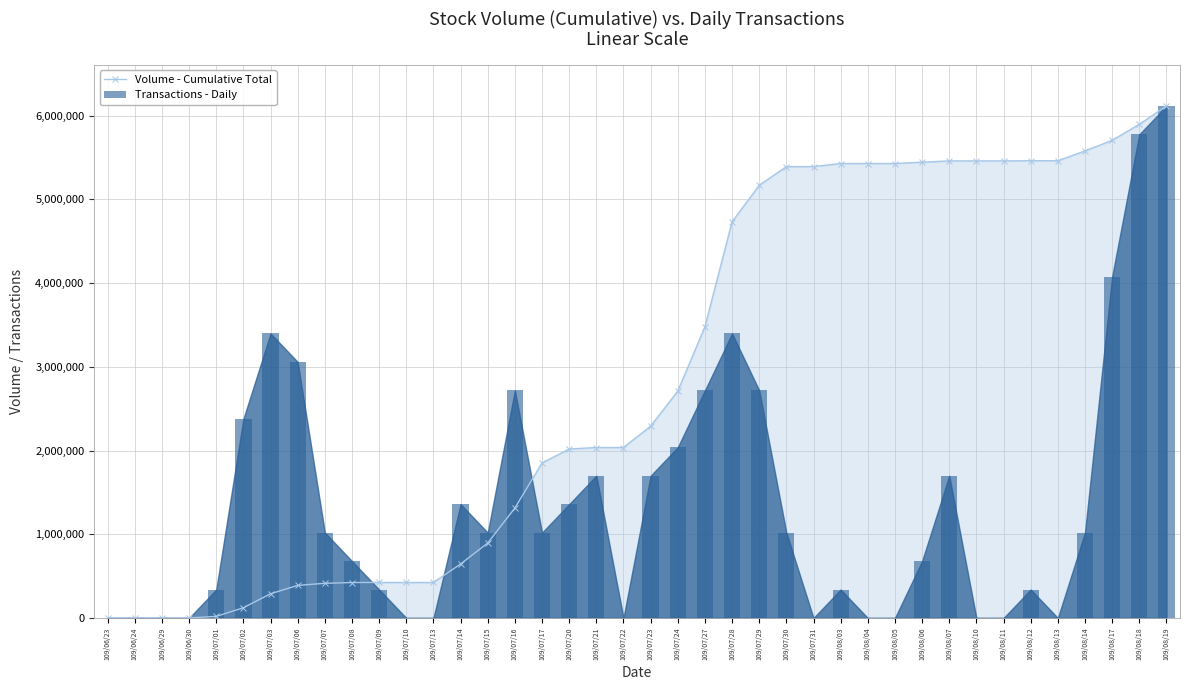

What is the value of the Transactions - Daily bar at the 6th from the left?

2378444.4